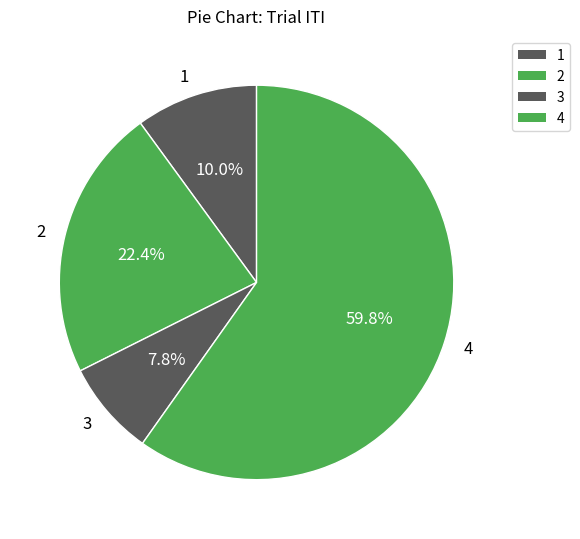

What portion of the pie excludes 3?

92.2%